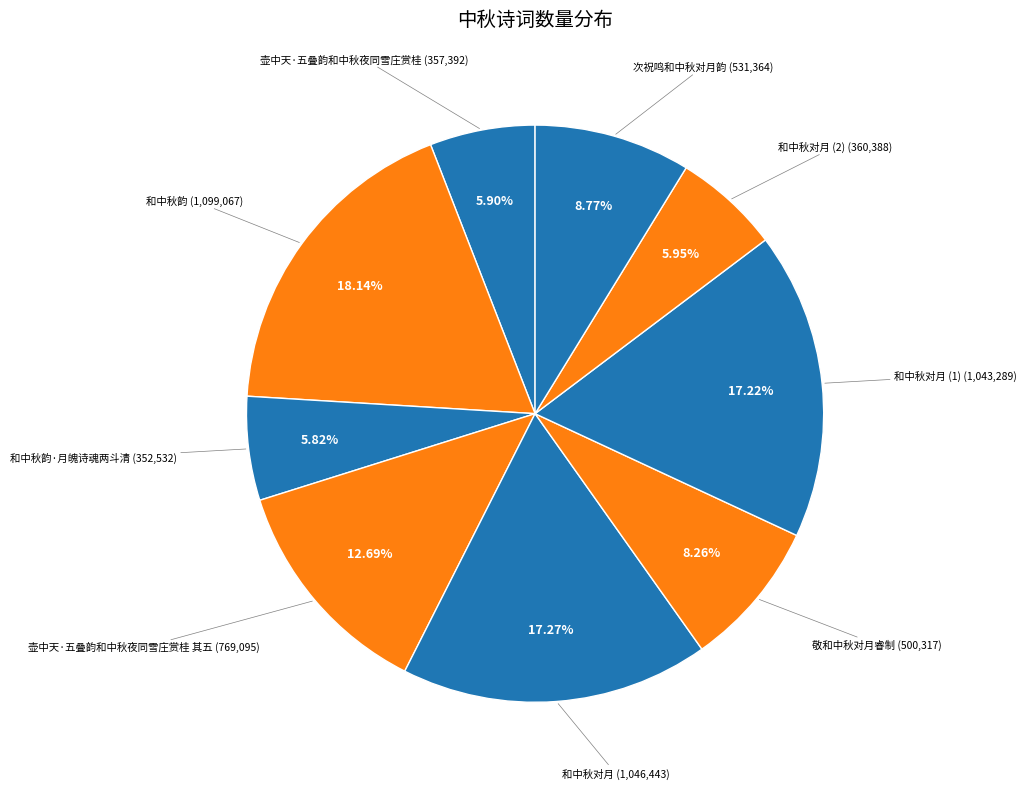

To the nearest percent, what is the average slice percentage?

11%